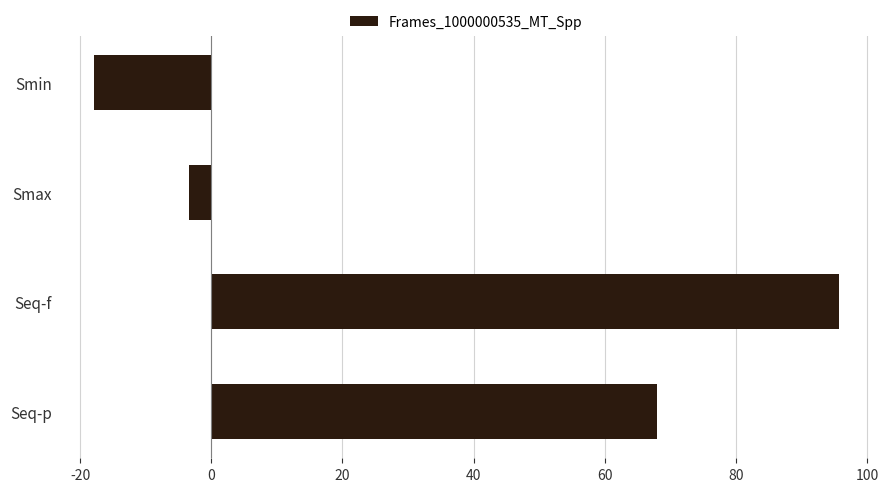

Reading top to bottom, what are all the values shown in this chart?

Smin=-17.9	Smax=-3.4	Seq-f=95.7	Seq-p=67.9